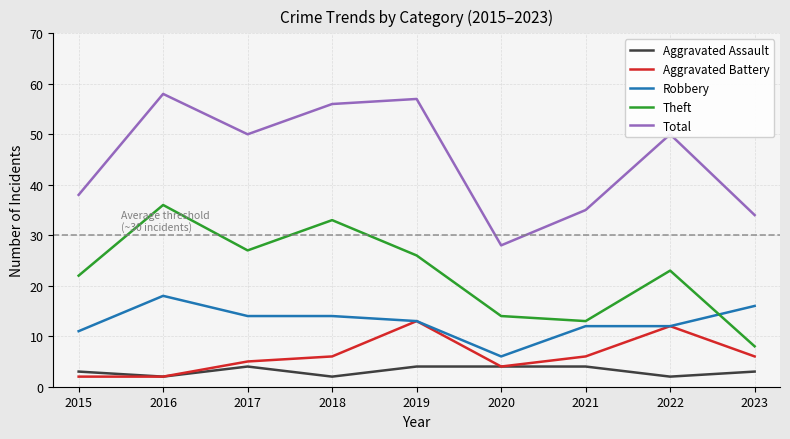

What is the highest value of the Theft series?

36